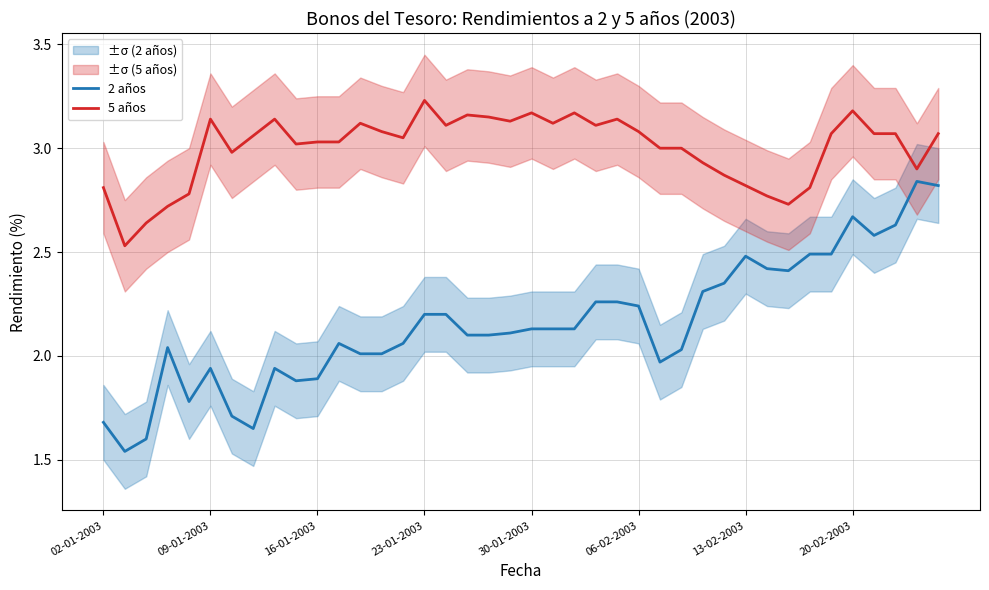

At 8, list the series in order from smallest to largest.

2 años, 5 años